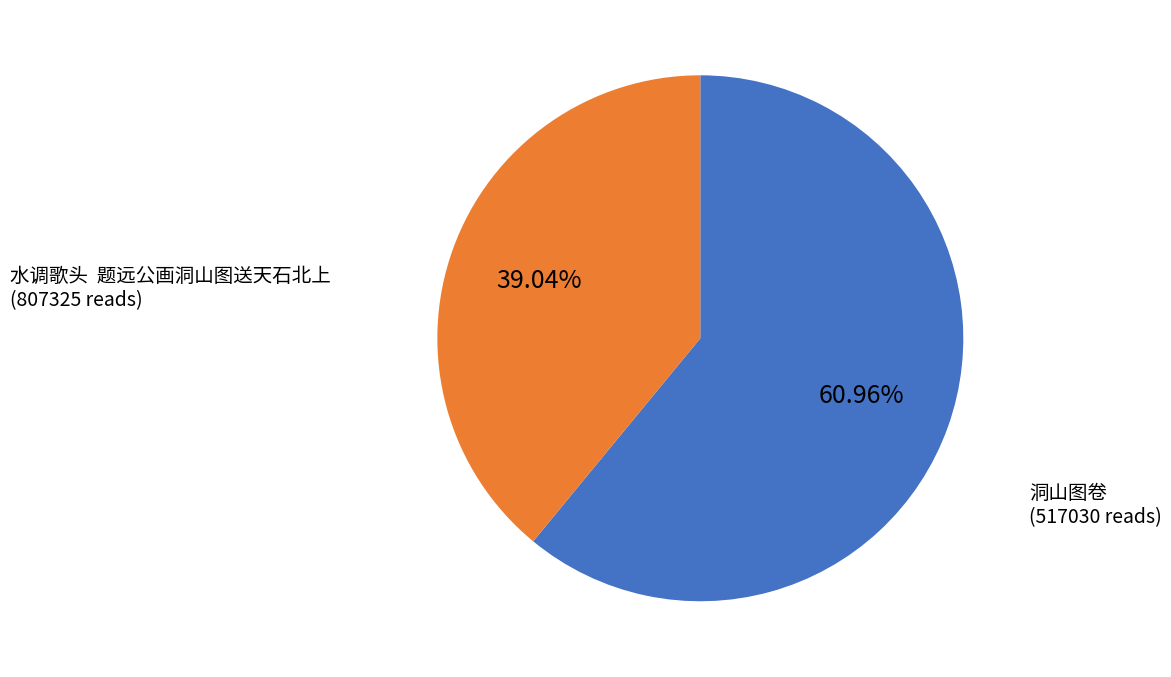

Is there any slice that represents more than half of the pie?

Yes